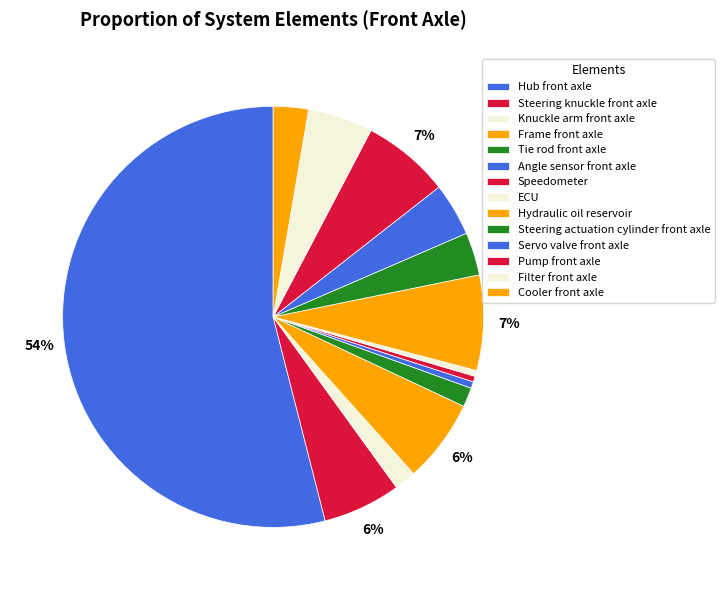

How many segments does this pie chart have?

14